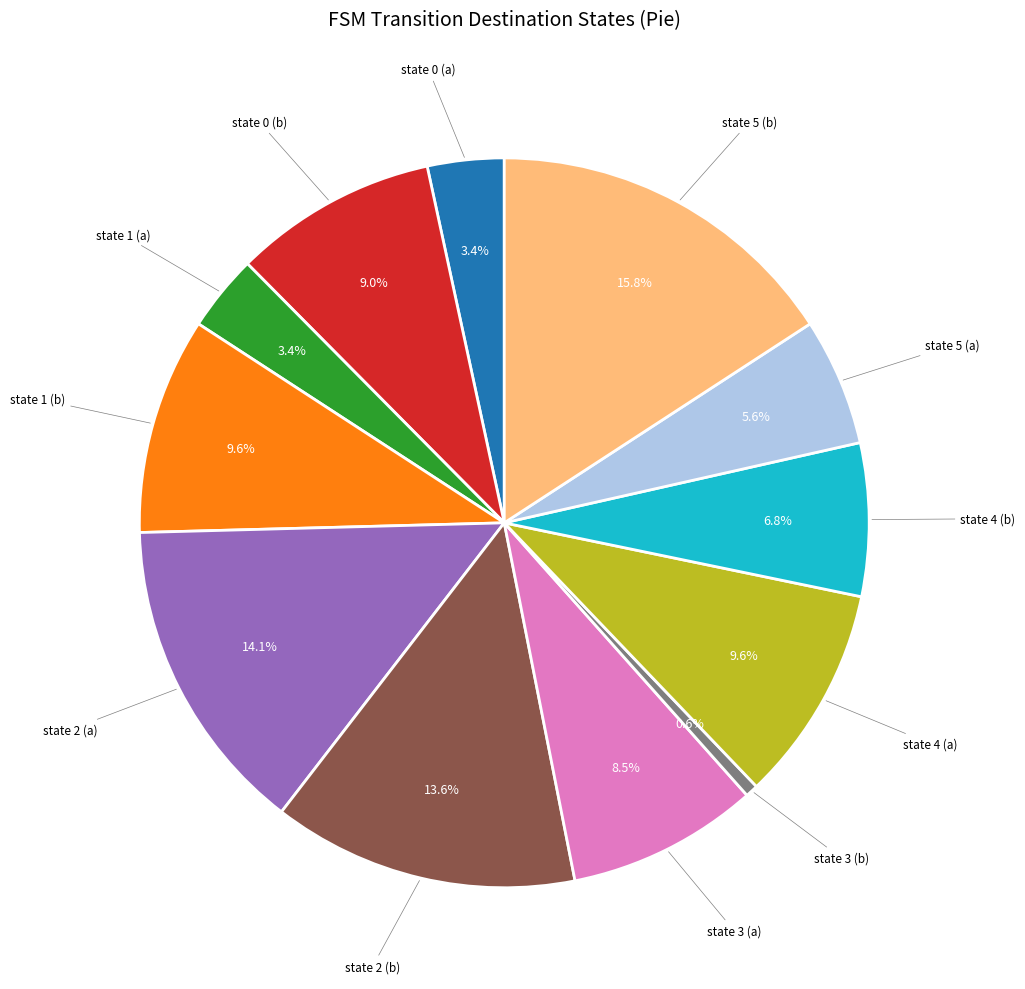

Is there a majority slice in this chart?

No